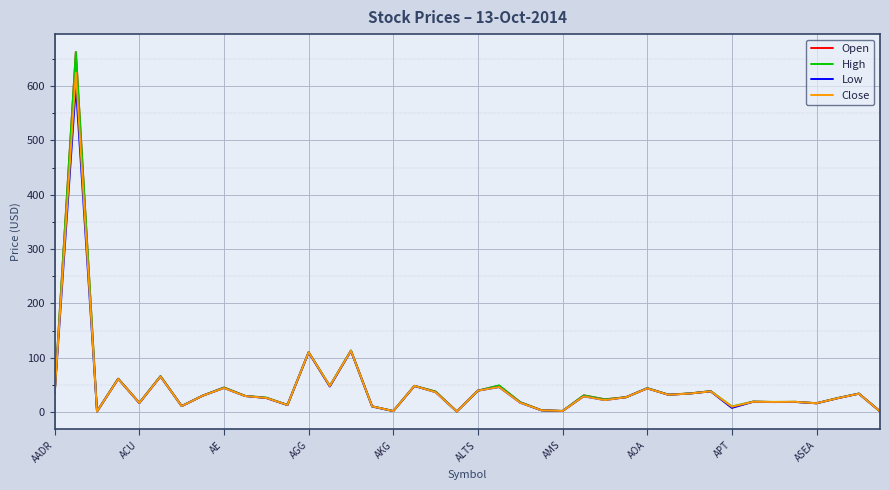

True or false: Close has more than 2 interior local peaks.

True